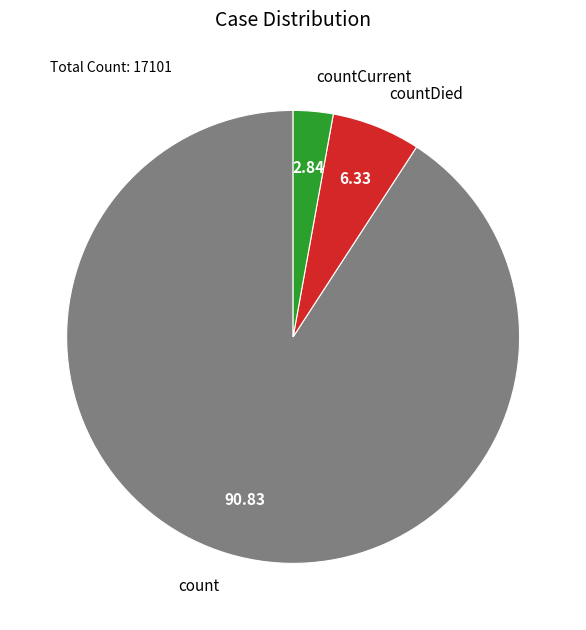

Rank the categories by value from highest to lowest.

count, countDied, countCurrent